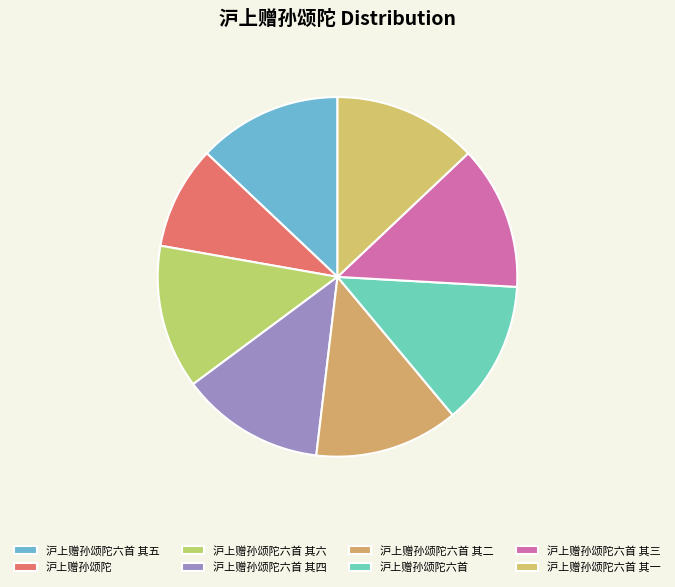

Which category has the smallest portion of the pie?

沪上赠孙颂陀